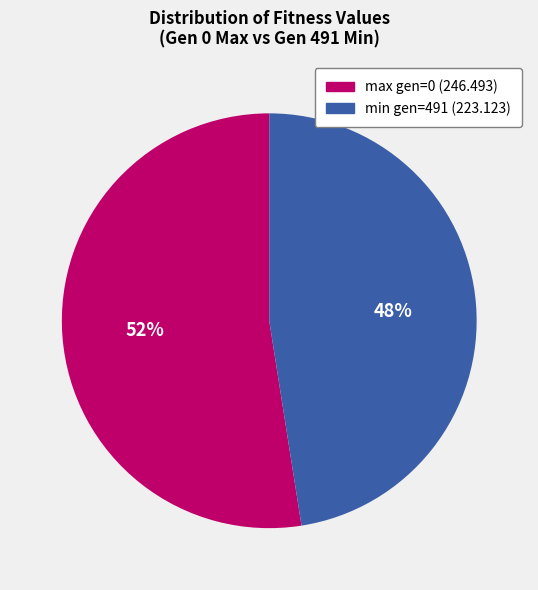

What is the largest slice in the pie chart?

max gen=0 (246.493)